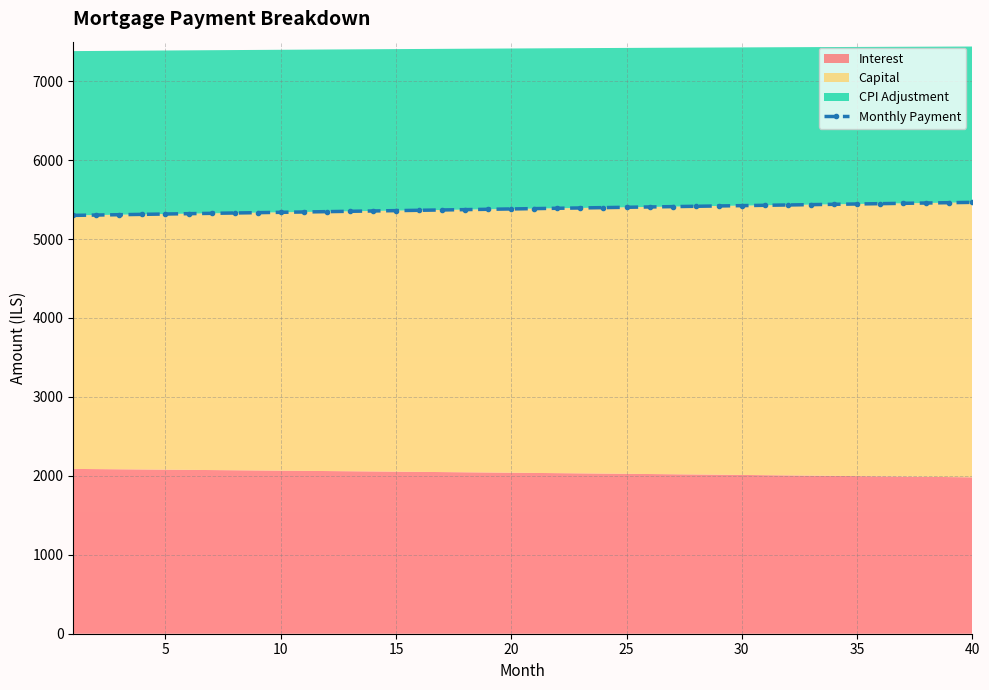

True or false: there are more than 0 points higher than both neighbors.

False